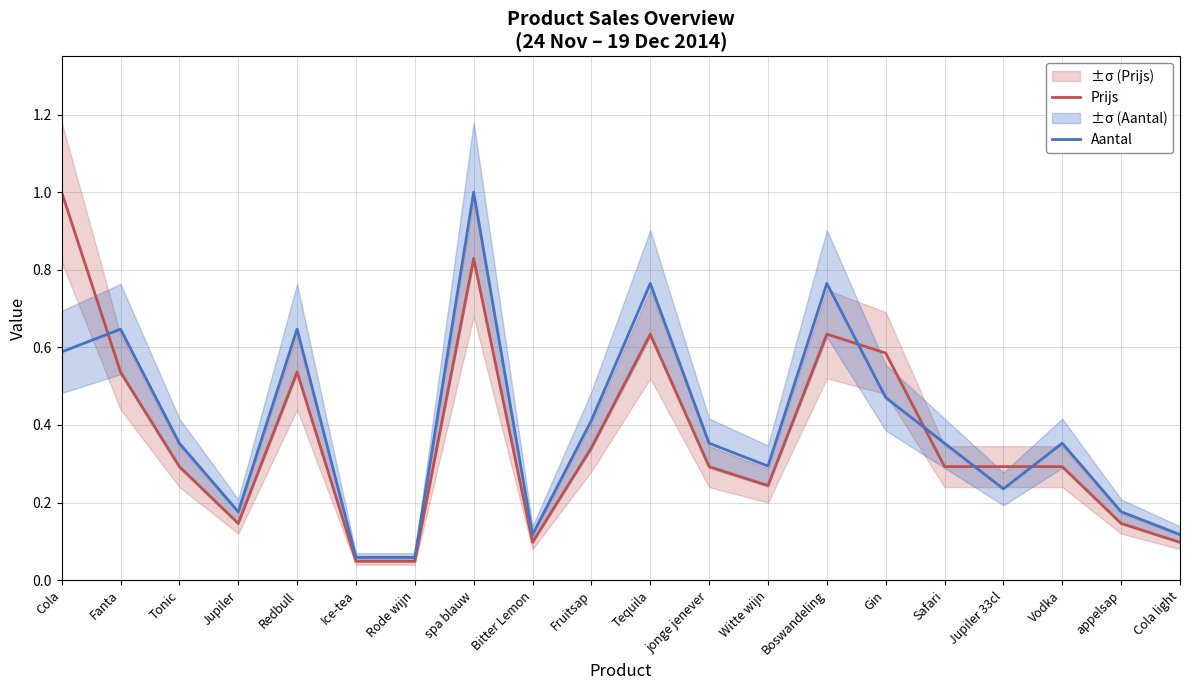

How many times do Prijs and Aantal cross each other?

5